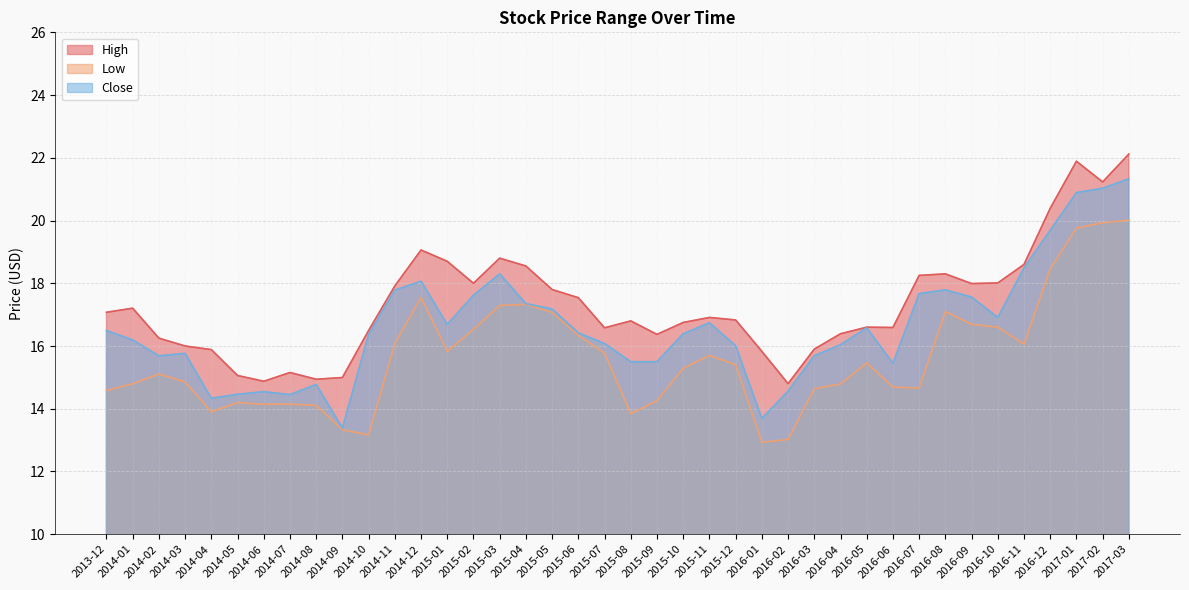

What is the spread (max minus min) of values at 2014-09?

1.7